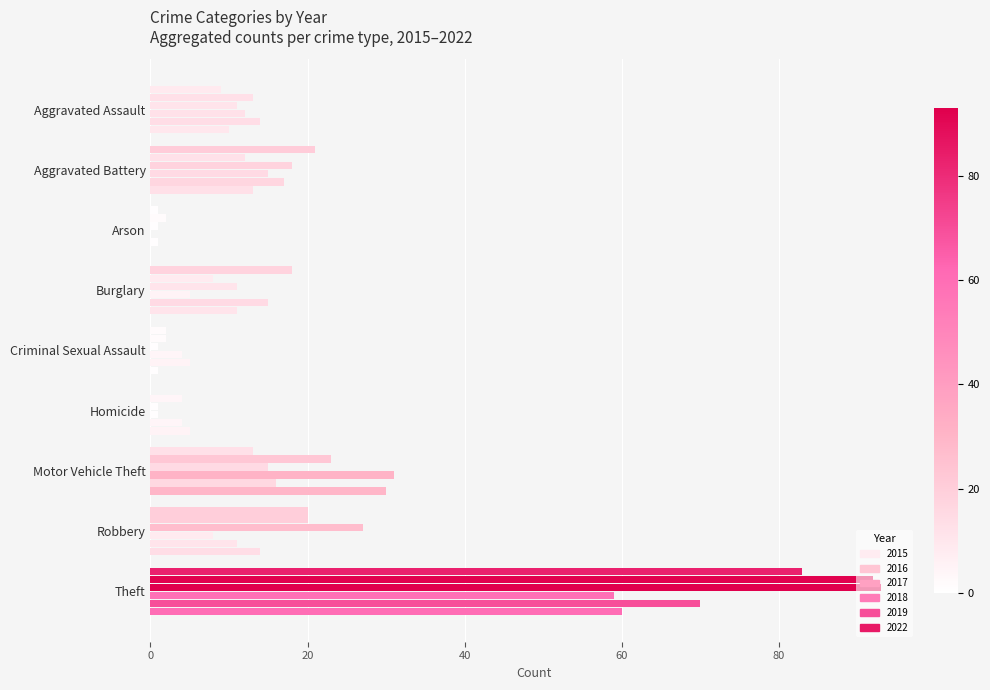

How many positive values does the 2015 series have?

8